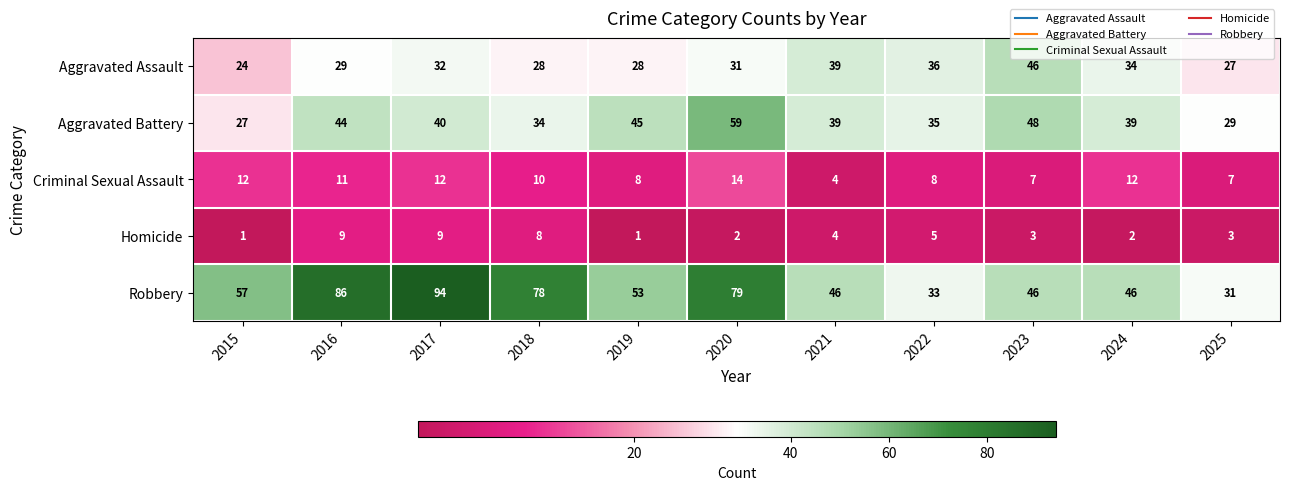

Which series has the widest spread of values?

Robbery